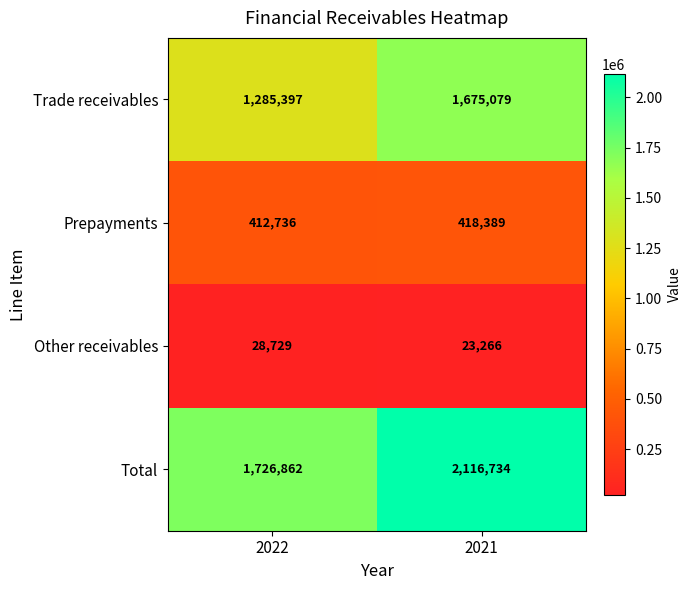

List the series in order of their peak value, lowest first.

Other receivables, Prepayments, Trade receivables, Total